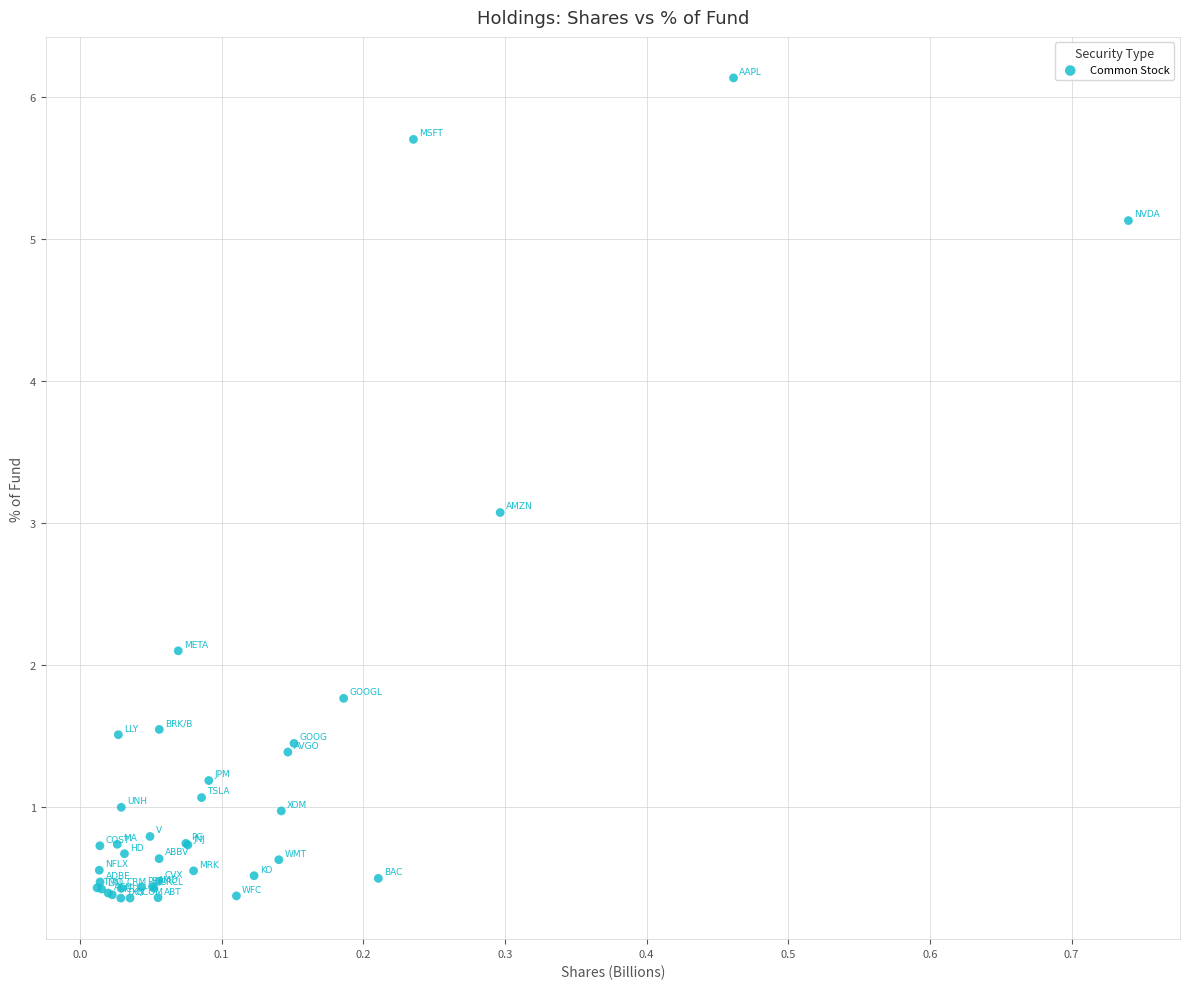

What Y value in the scatter plot is closest to 3?

3.1